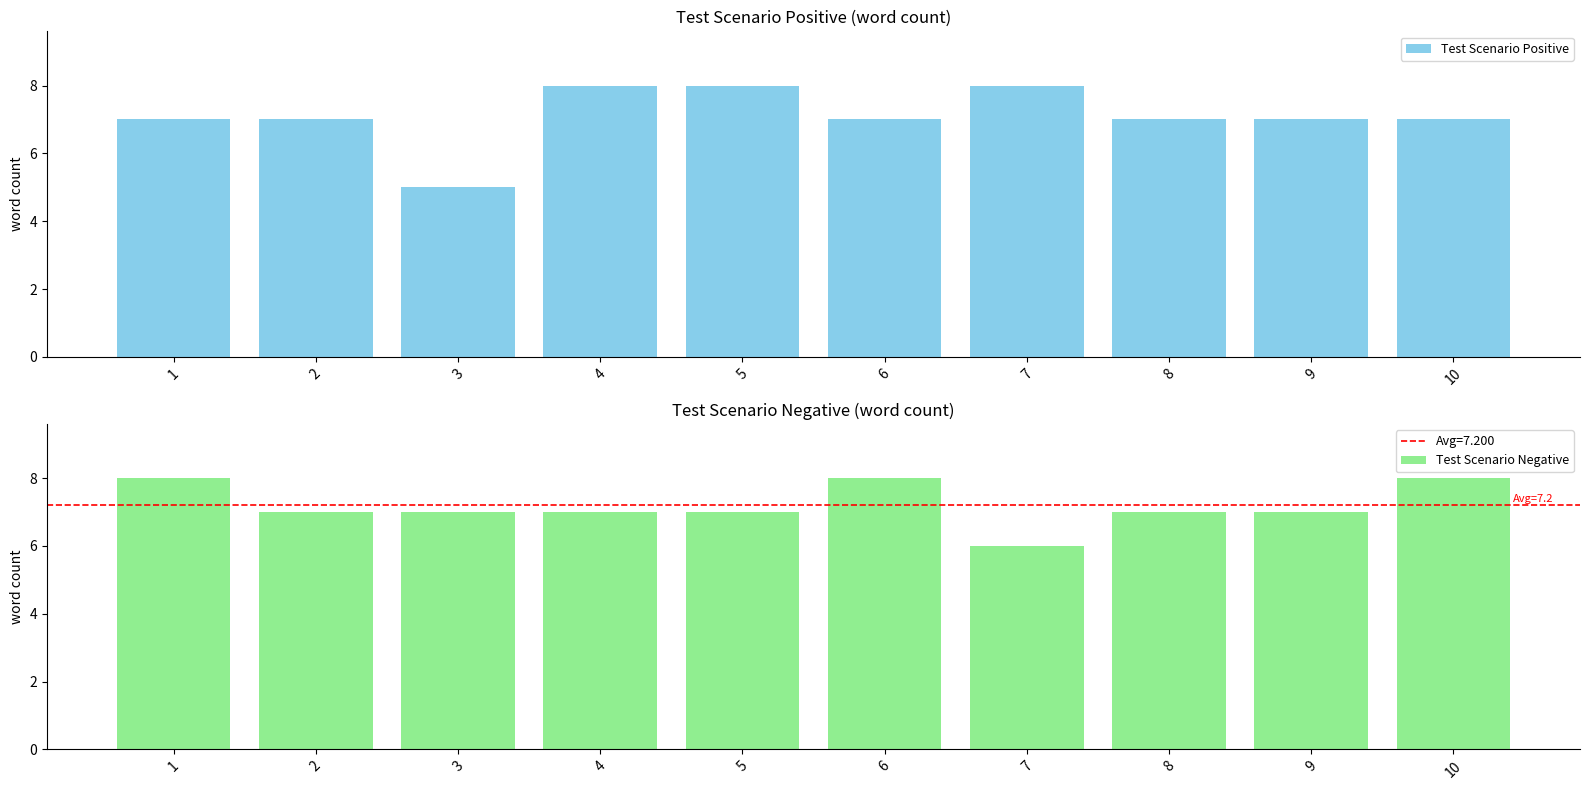

Which category has the lowest value across all series?

3